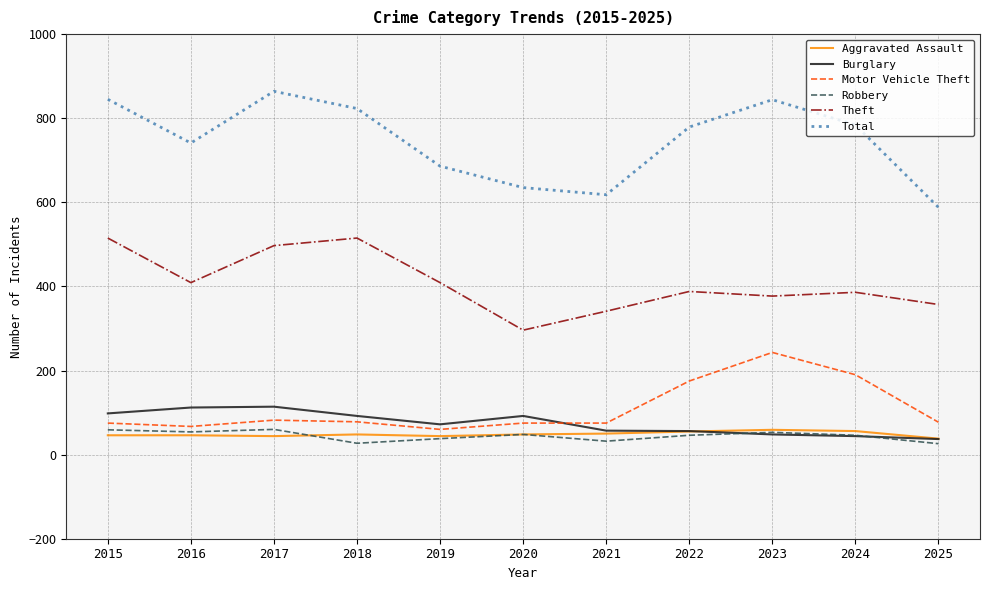

In Theft, how many points are lower than both neighbors (excluding endpoints)?

3